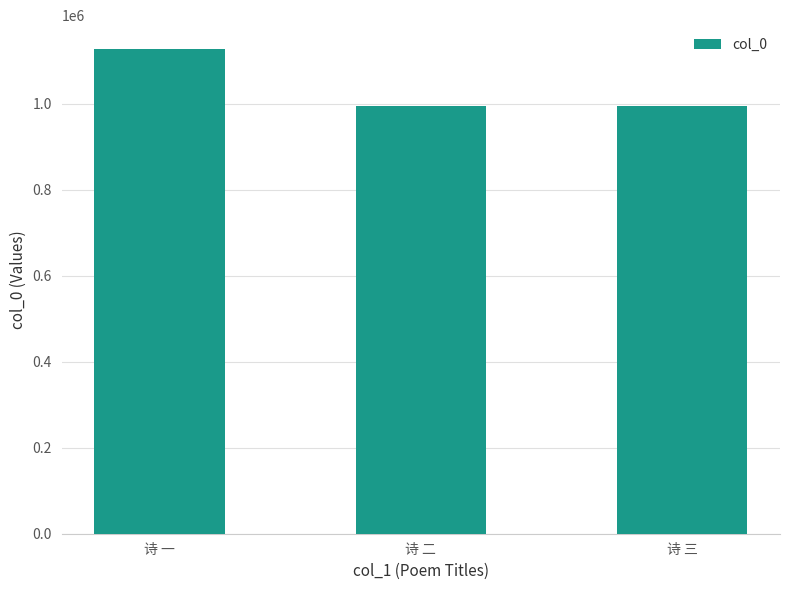

How many bars are there in total?

3